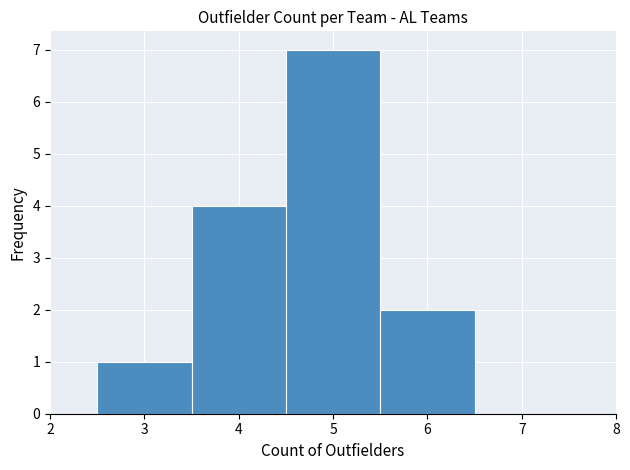

Which range on the x-axis has the tallest bar?

4.5 to 5.5